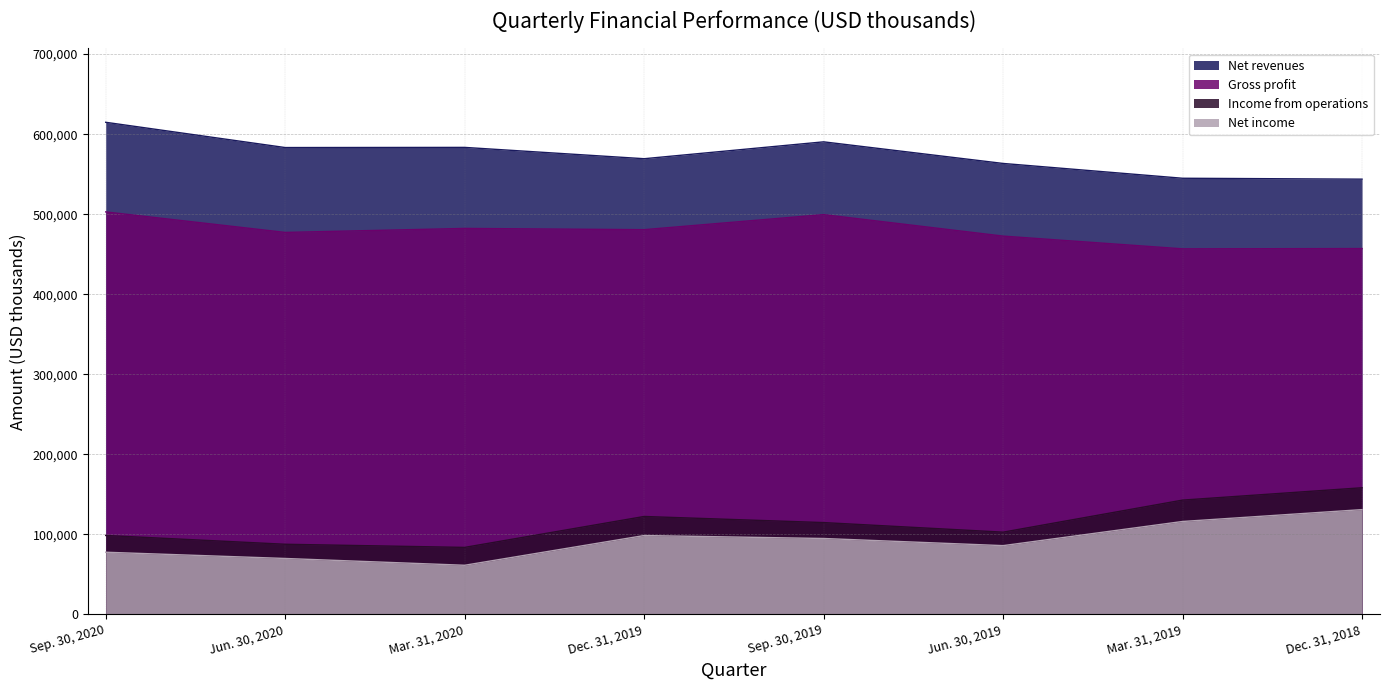

The value of Net revenues at Mar. 31, 2020 is 934488. True or false?

False